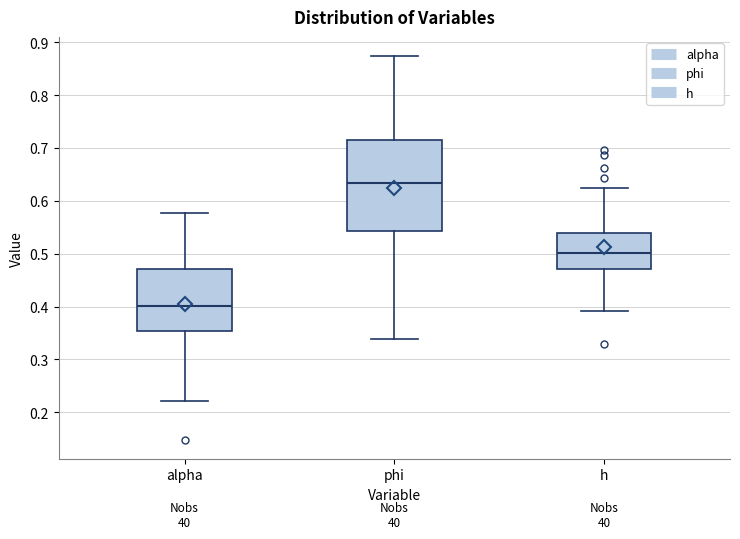

Reading left to right, transcribe this box plot: for each box, give where its median line is, the range the box spans, and where its two whiskers end, as read against the y-axis. The values are not printed on the chart, so give them approximately, as read against the axis.

alpha: median 0.40, box 0.35 to 0.47, whiskers 0.22 to 0.58
phi: median 0.63, box 0.54 to 0.72, whiskers 0.34 to 0.87
h: median 0.50, box 0.47 to 0.54, whiskers 0.39 to 0.63